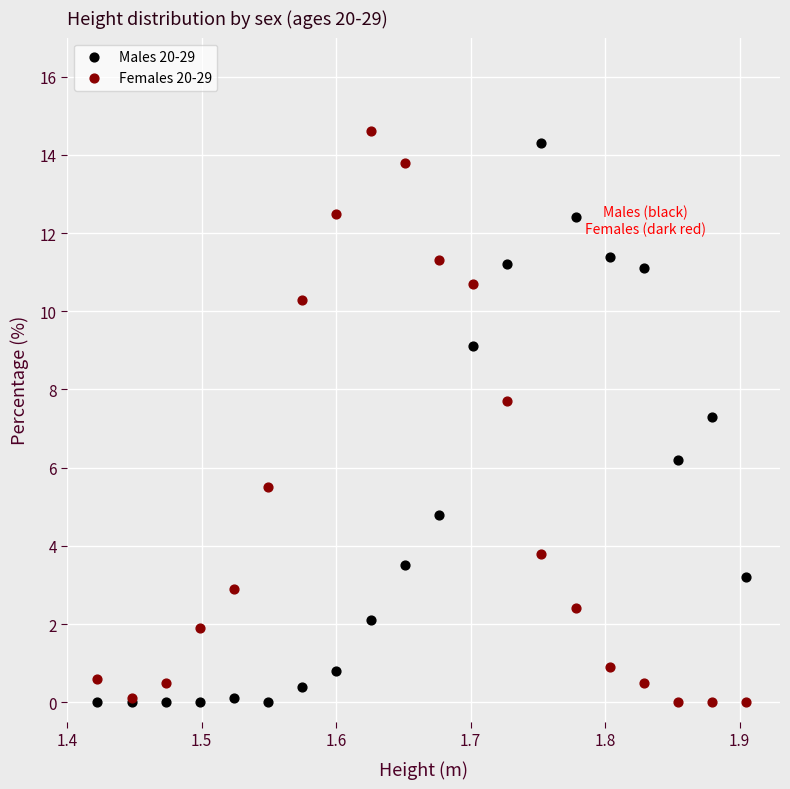

Which series reaches the maximum Y coordinate?

Females 20-29